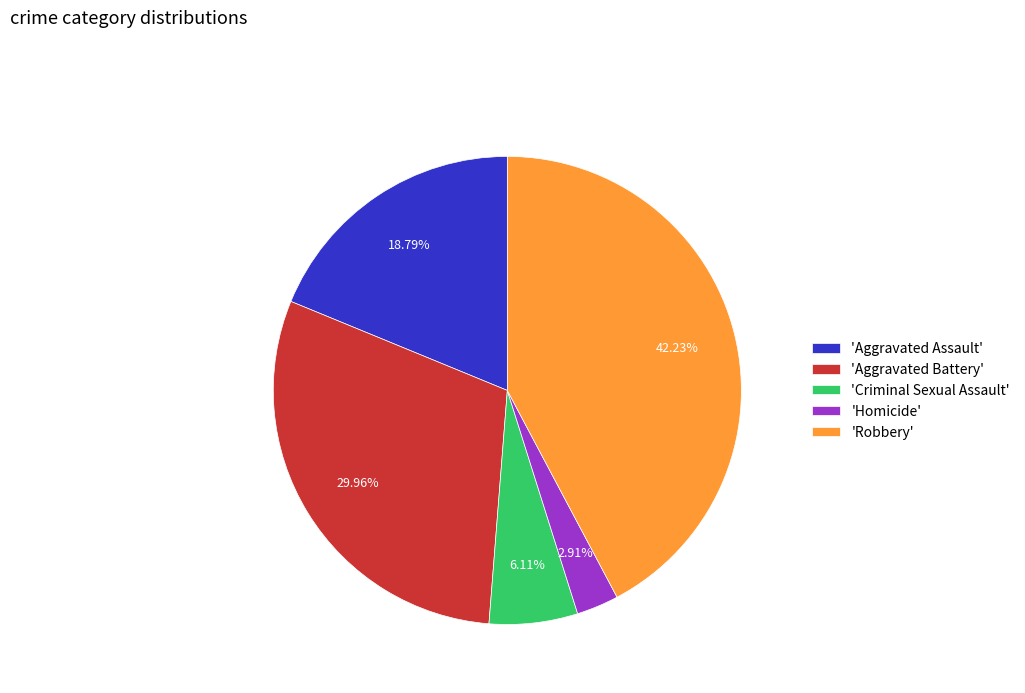

Count the number of slices in the pie.

5